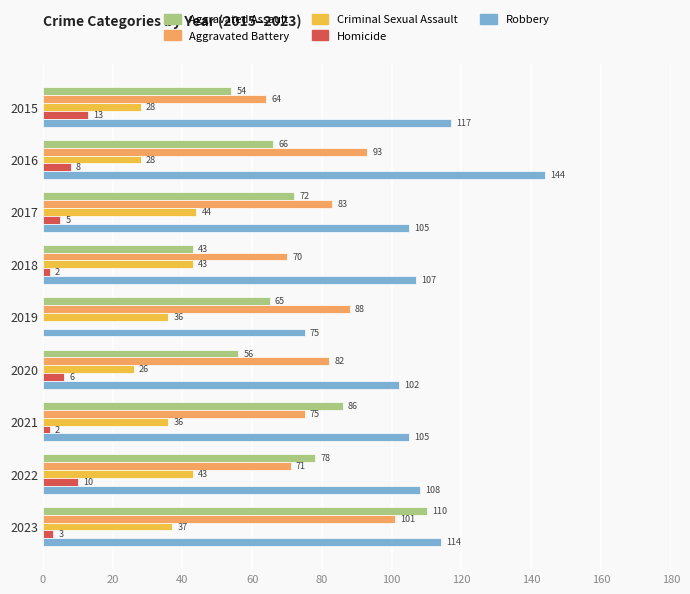

Is the value of Homicide at 2019 greater than the value of Criminal Sexual Assault at 2018?

No